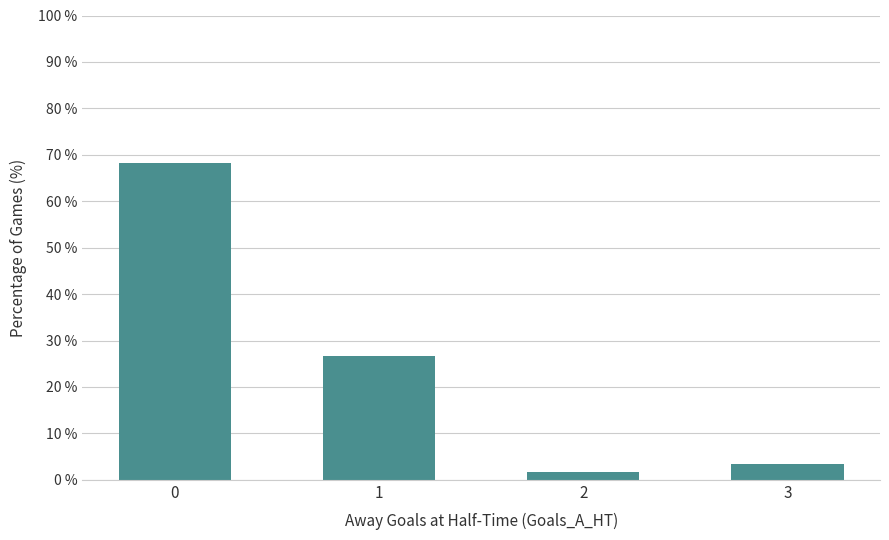

Is it true that the value at 3 is 3.3?

True